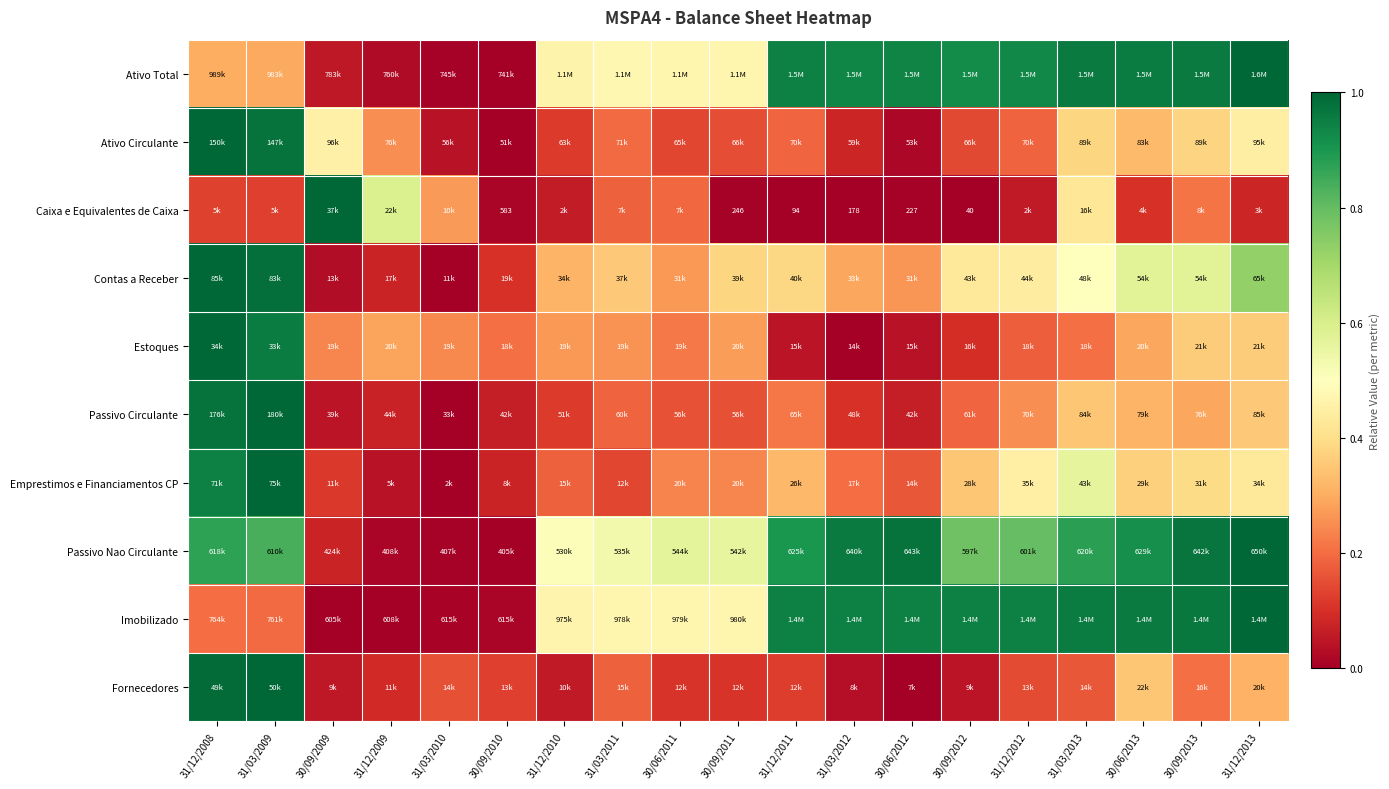

Which has a higher value, 31/03/2011 or 30/09/2012?

30/09/2012